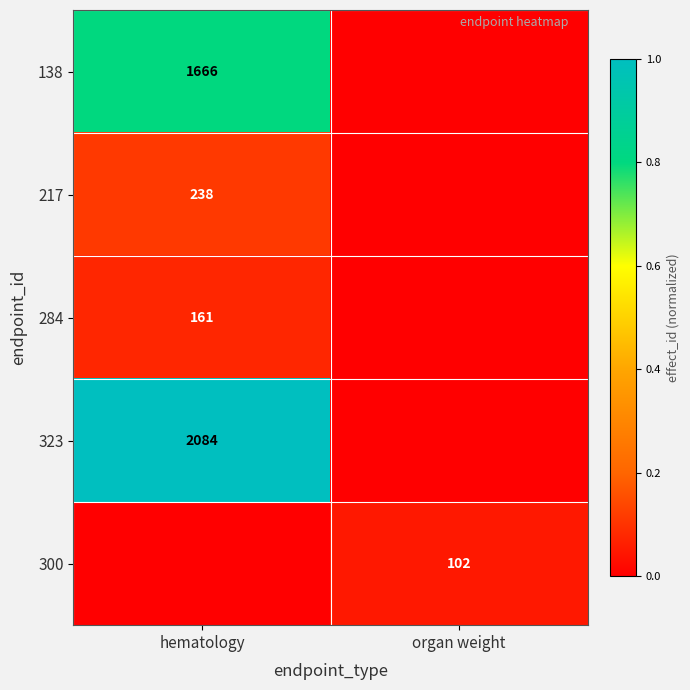

True or false: 300 has a value of 26 at organ weight.

False